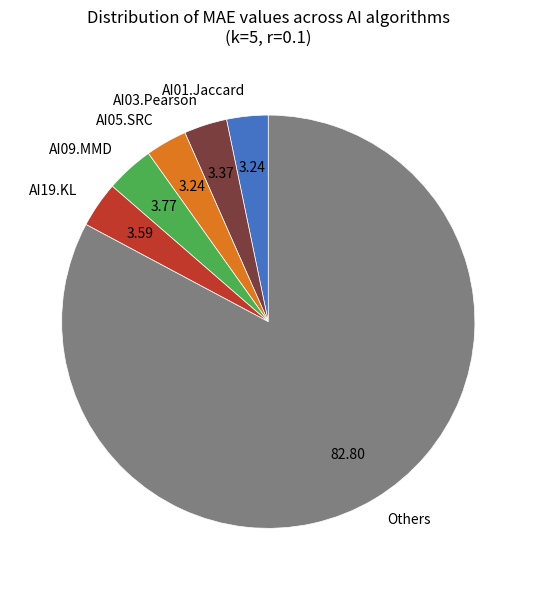

How many segments does this pie chart have?

6